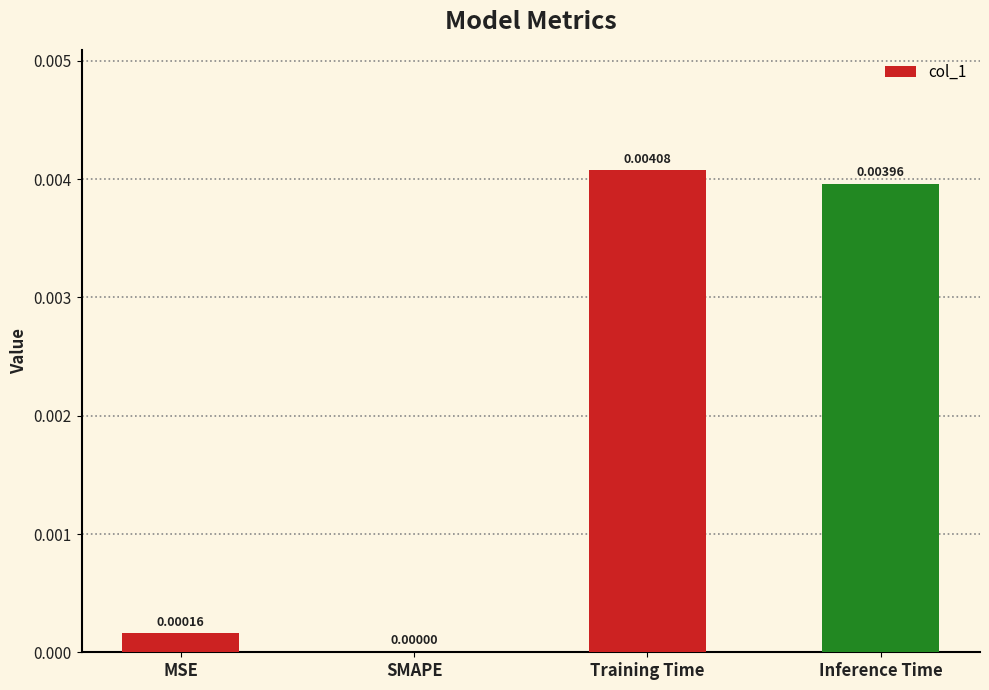

Which label corresponds to the largest value in the chart?

Training Time